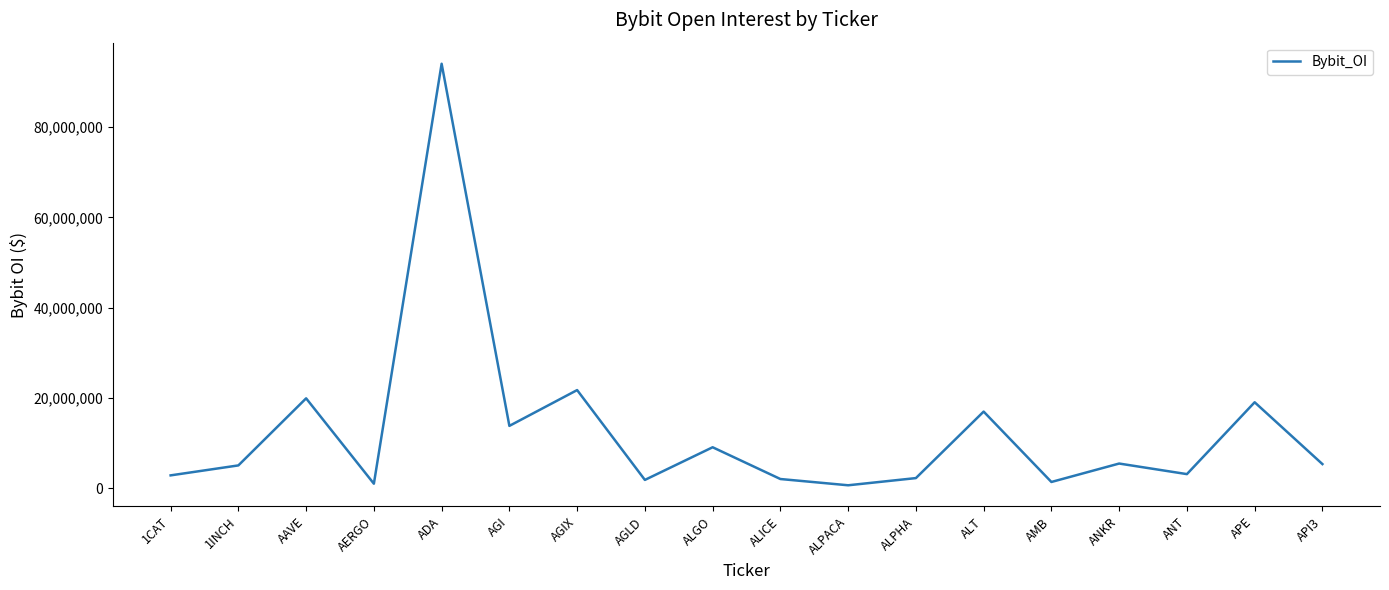

At which category does the data reach its first local peak?

AAVE